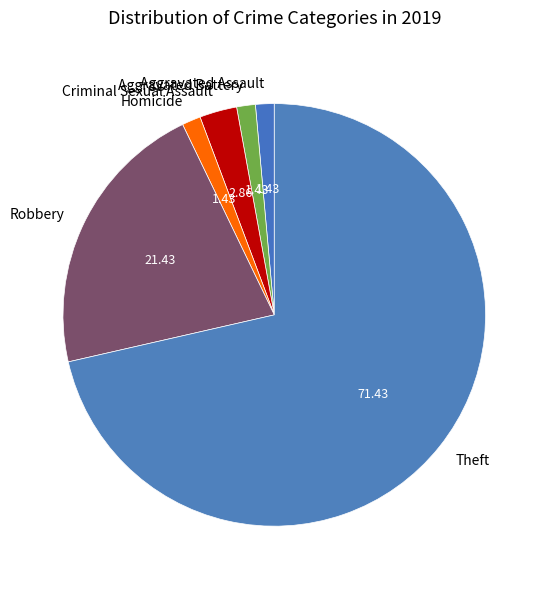

Approximately how many times larger is the value at Robbery compared to Theft?

0.3